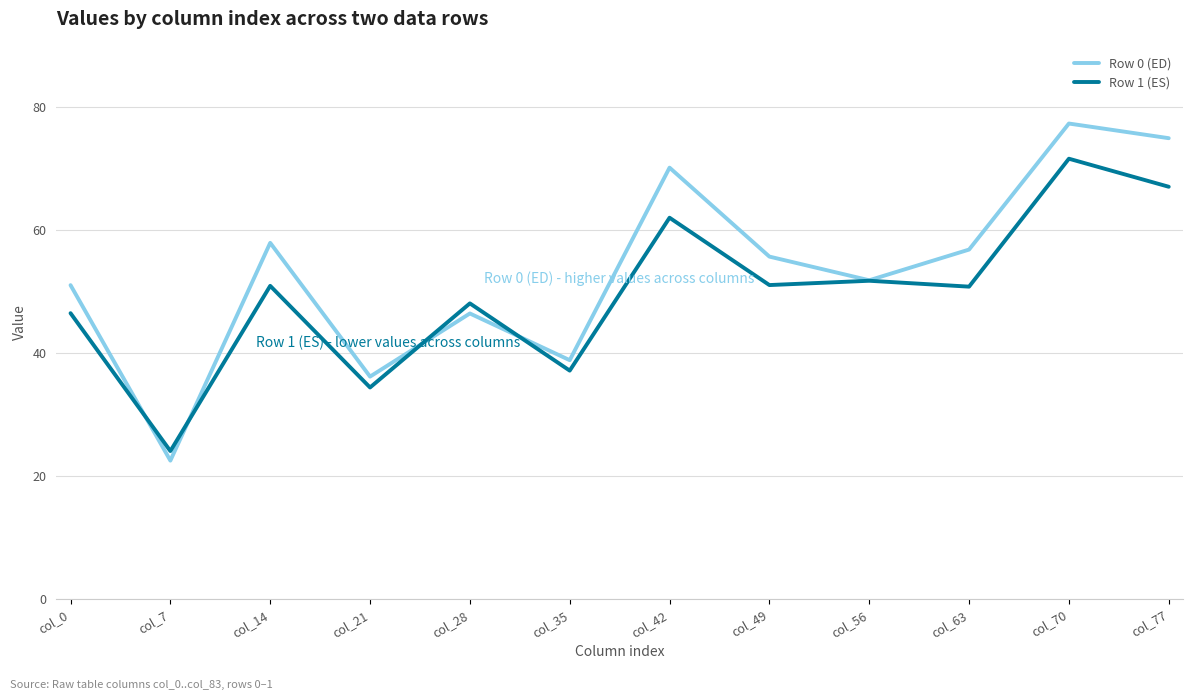

Count the number of categories in the chart.

12